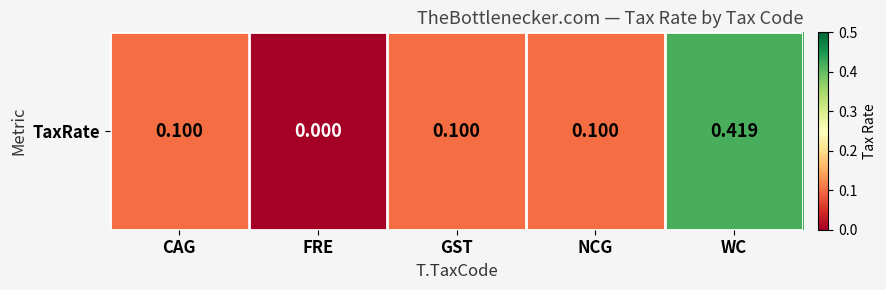

What is the sum of all values?

0.7